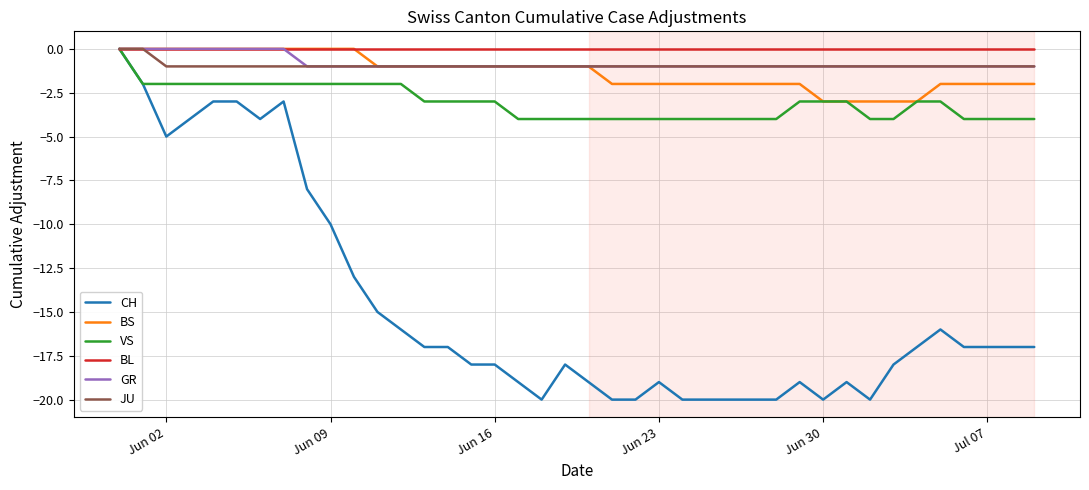

What is the smallest value displayed?

-20